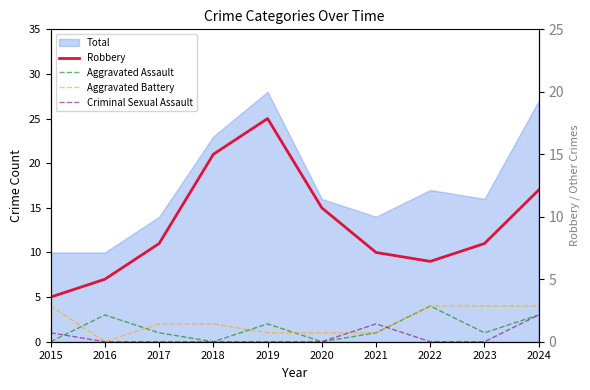

How many data points in Aggravated Assault are less than 1?

3